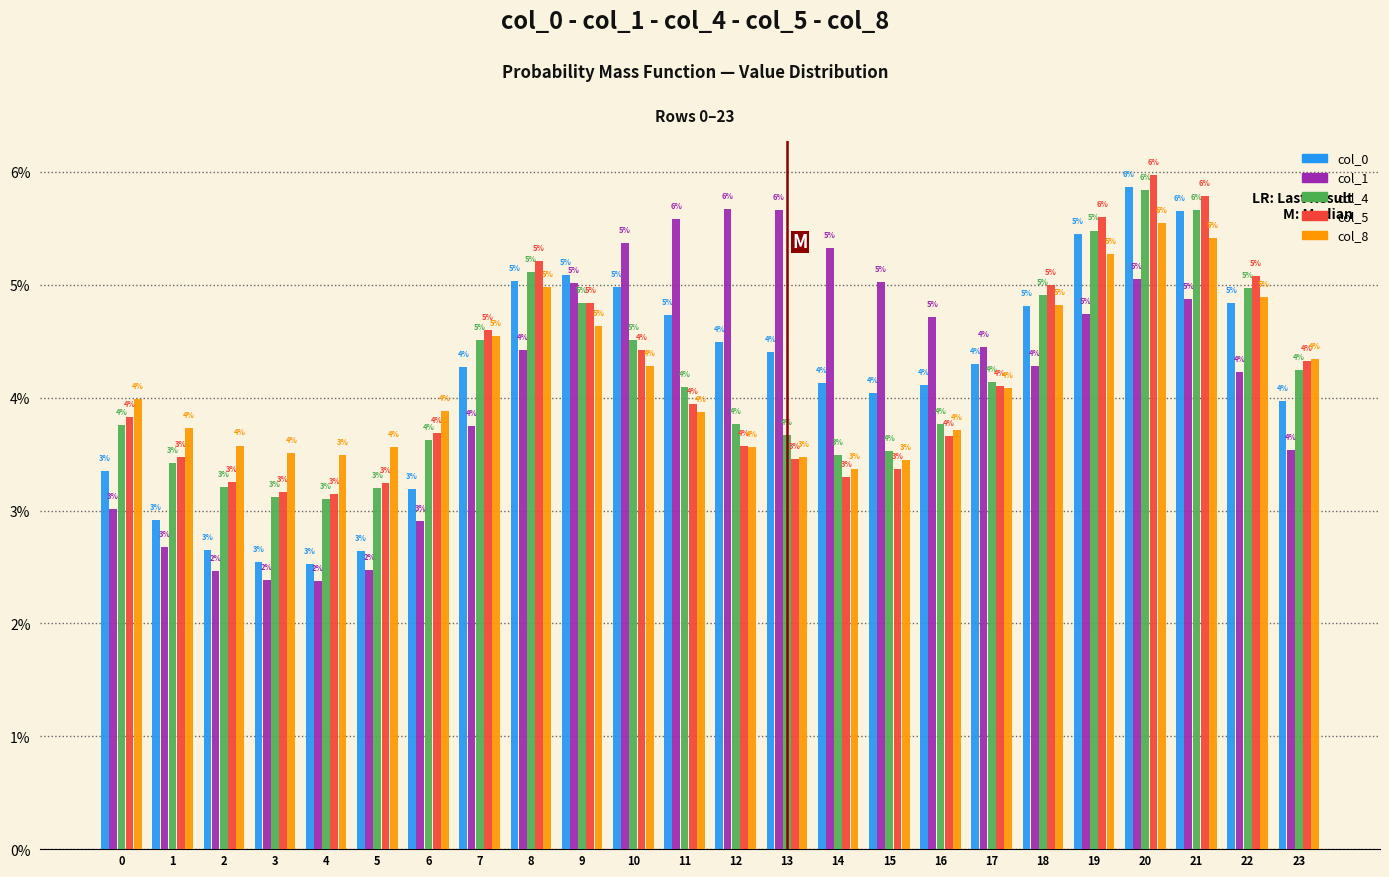

Is it true that col_1 equals 1.6 at 9?

False